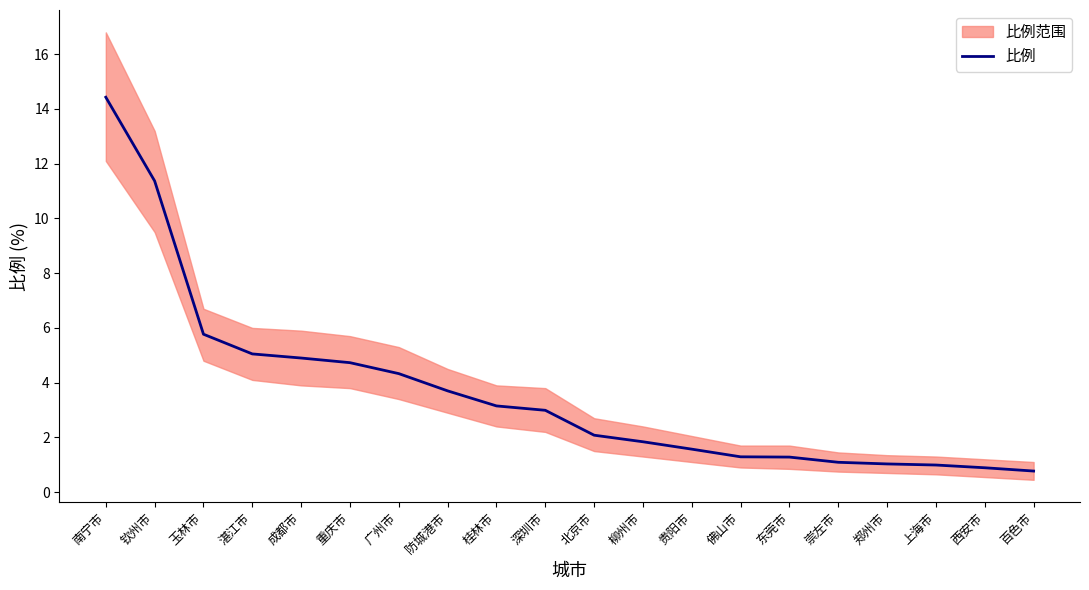

Approximately how many times larger is the value at 防城港市 compared to 佛山市?

2.9